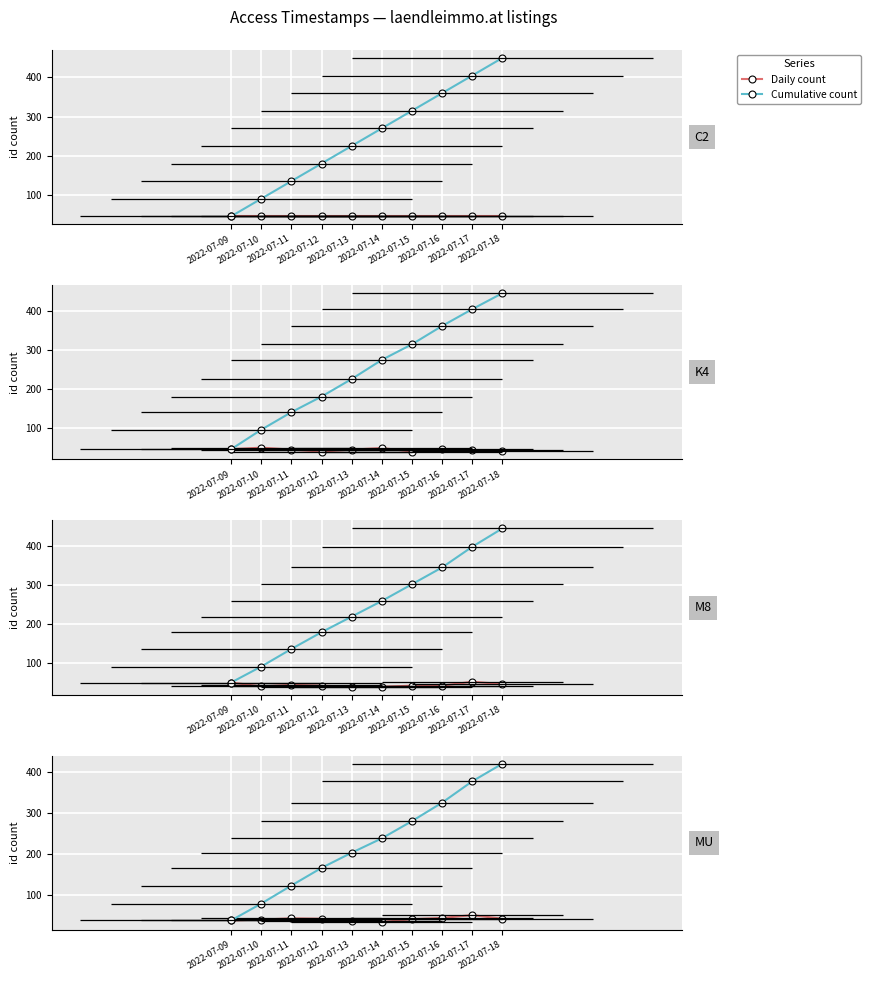

Which category has the lowest value across all series?

2022-07-14